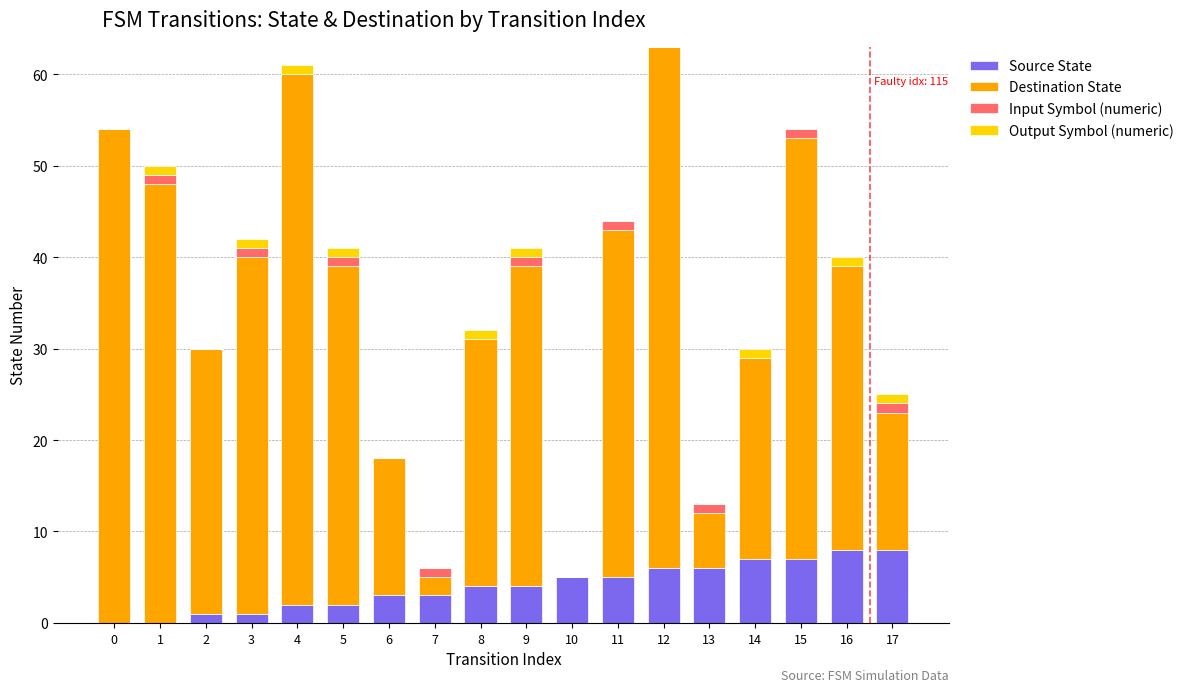

Is it true that Source State equals 0 at 5?

False